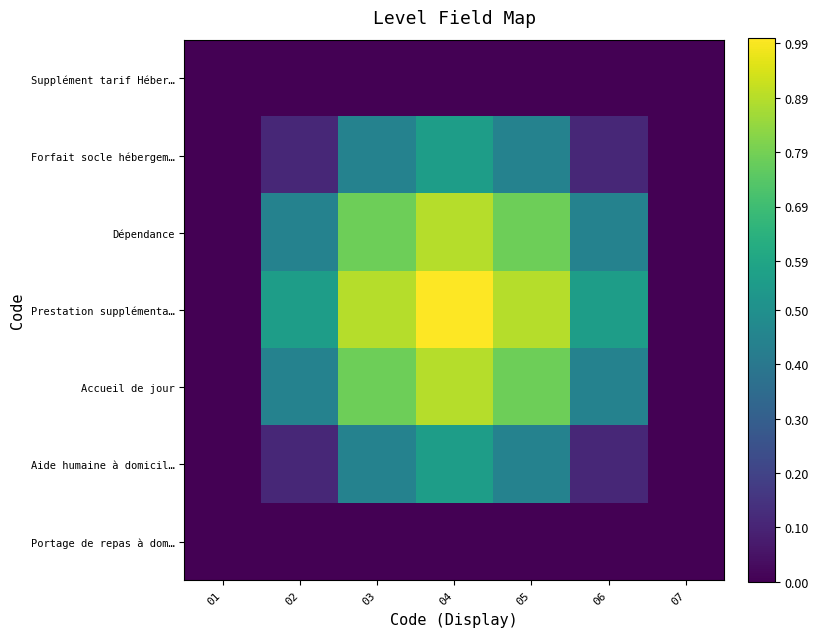

Which series has the largest total across all categories?

Prestation supplémenta…